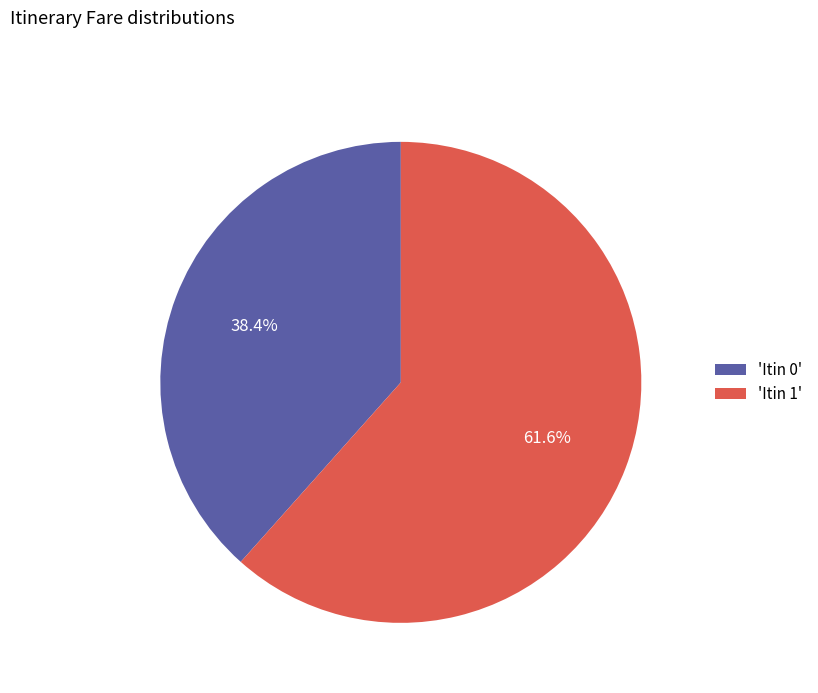

Which has a higher value, 'Itin 1' or 'Itin 0'?

'Itin 1'